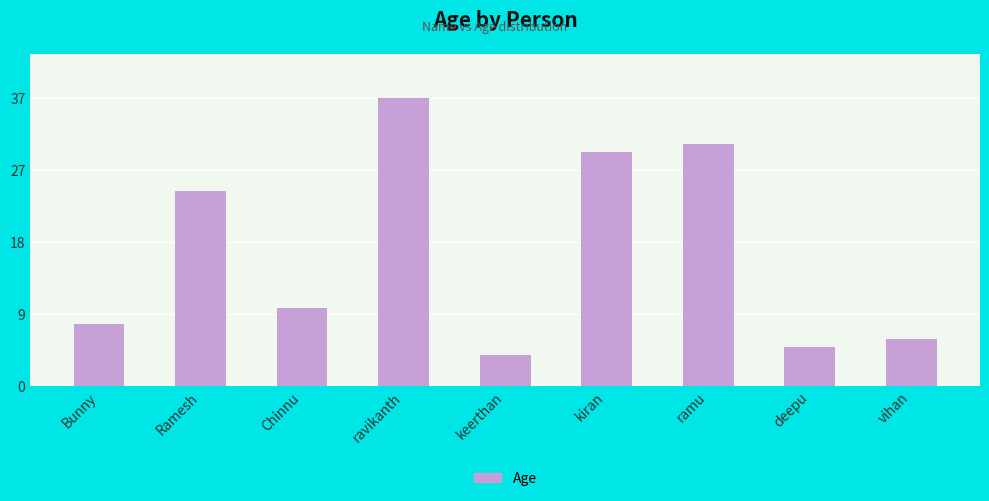

Reading right to left, extract all data points from this chart.

vihan=6	deepu=5	ramu=31	kiran=30	keerthan=4	ravikanth=37	Chinnu=10	Ramesh=25	Bunny=8